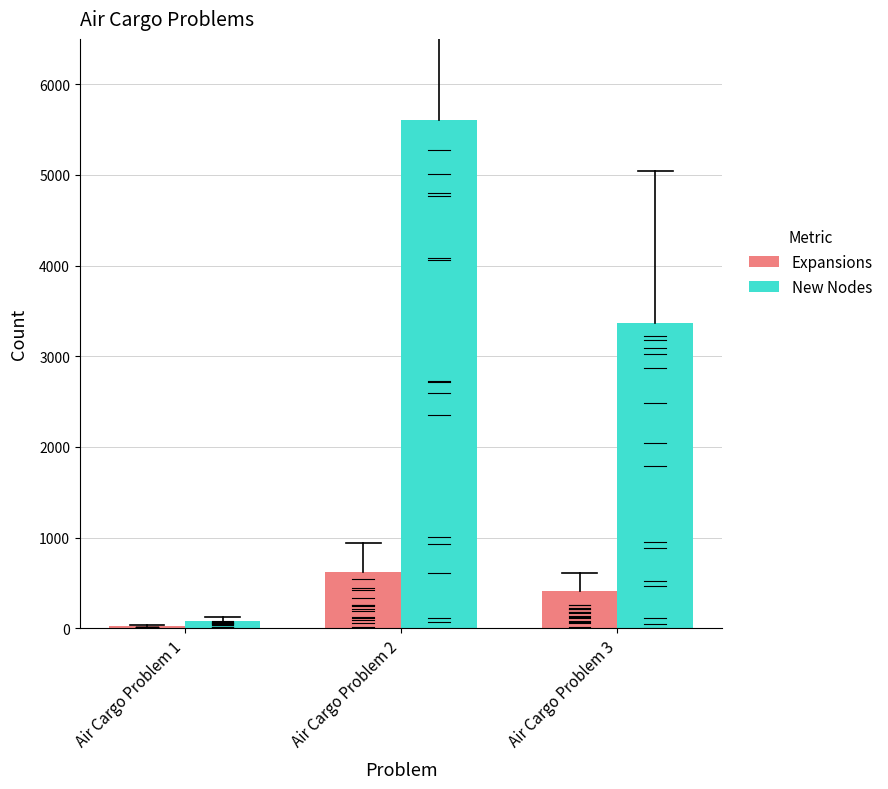

At which label does Expansions first exceed 408?

Air Cargo Problem 2